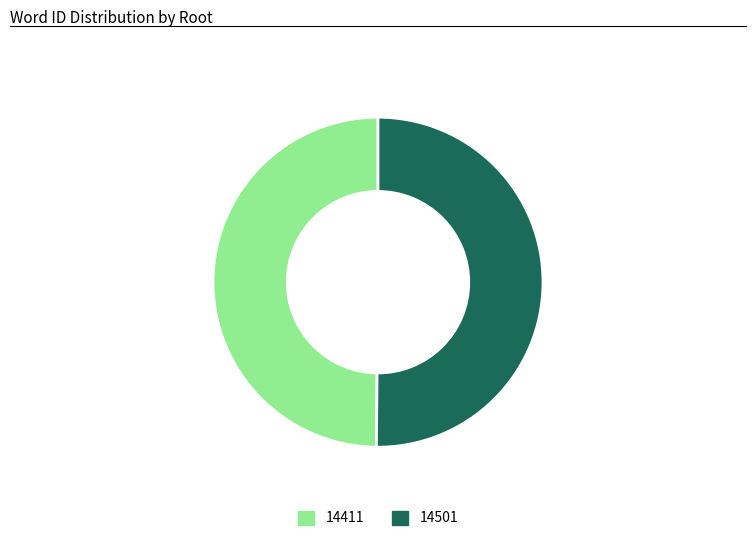

Is the sum of 14501 and 14411 greater than half?

Yes